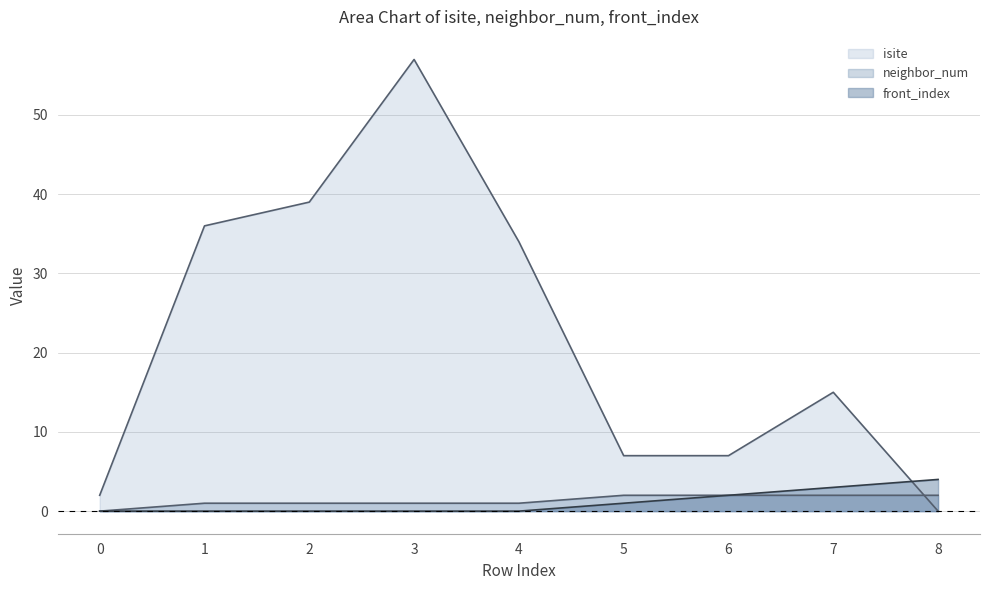

How many times do neighbor_num and isite cross each other?

1